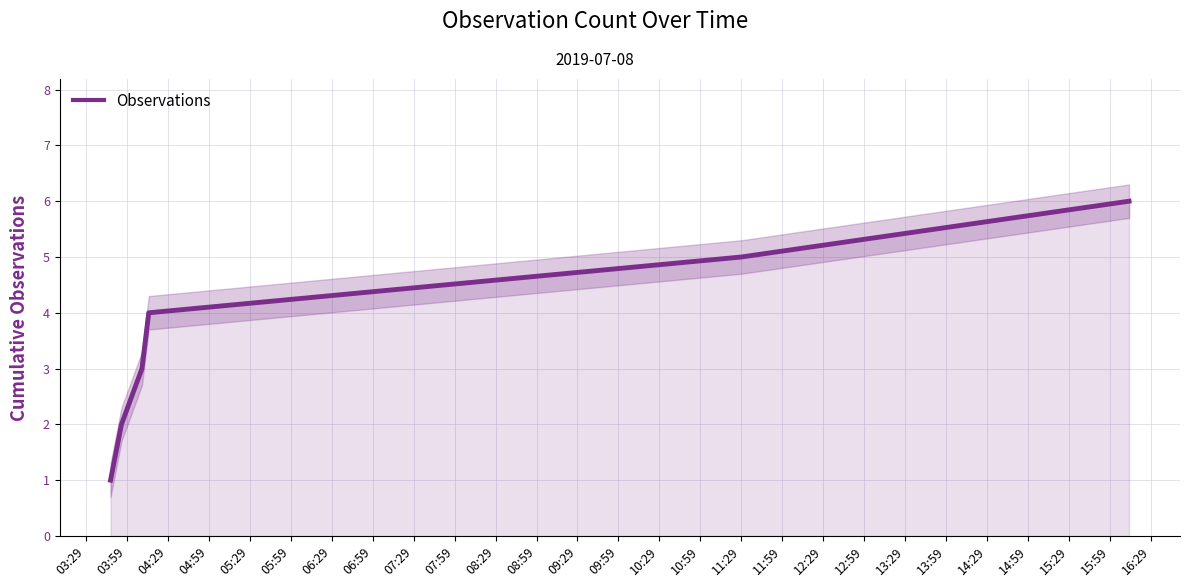

What is the value of the 1st point from the left?

1